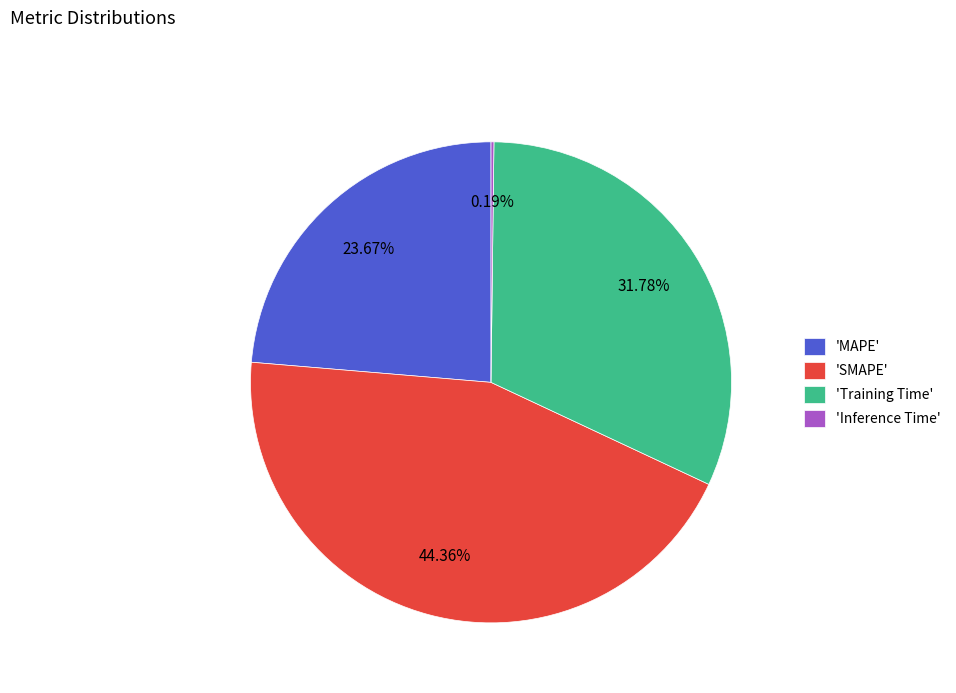

Is there a majority slice in this chart?

No